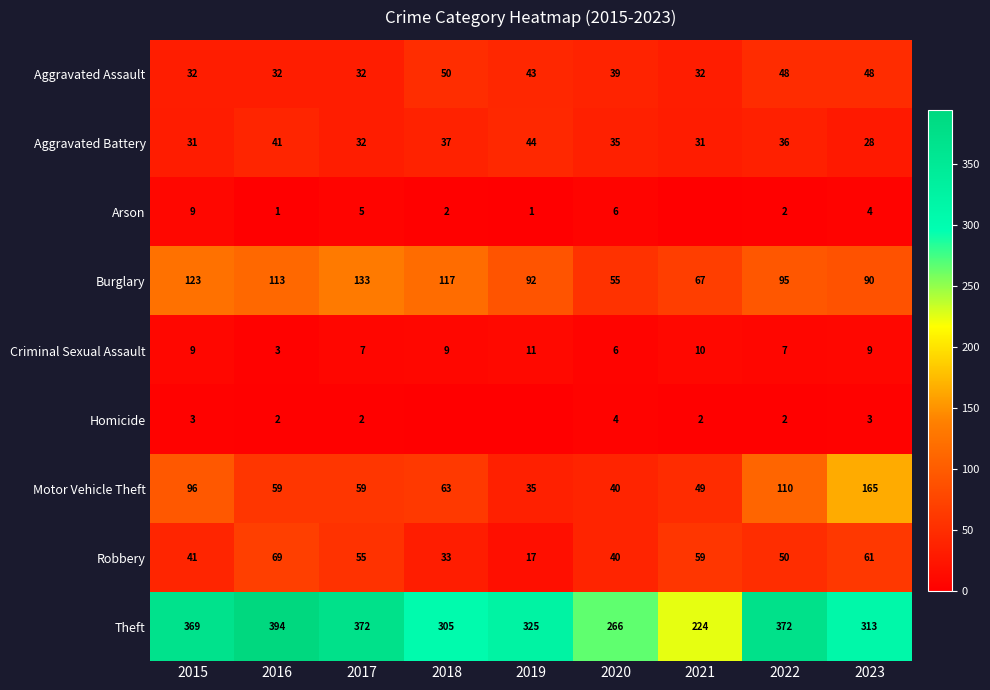

Which series changed the most between 2016 and 2023?

Motor Vehicle Theft